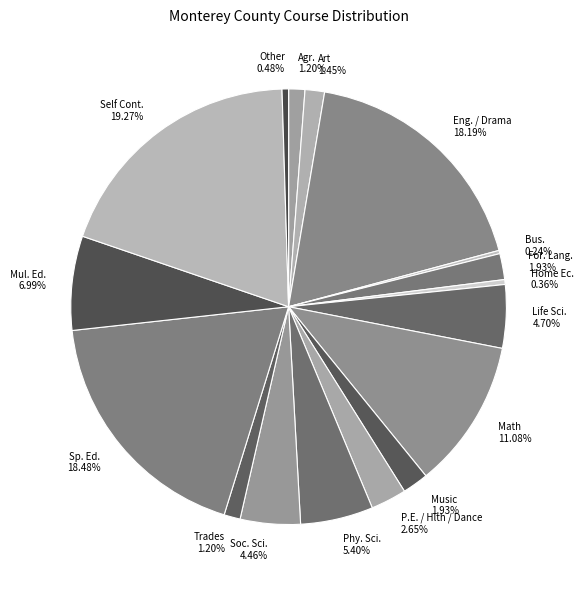

The Math slice represents 17% of the pie. True or false?

False